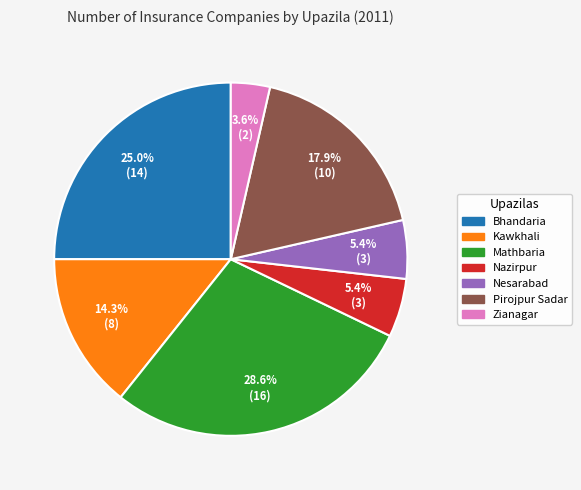

How many slices are in this pie chart?

7